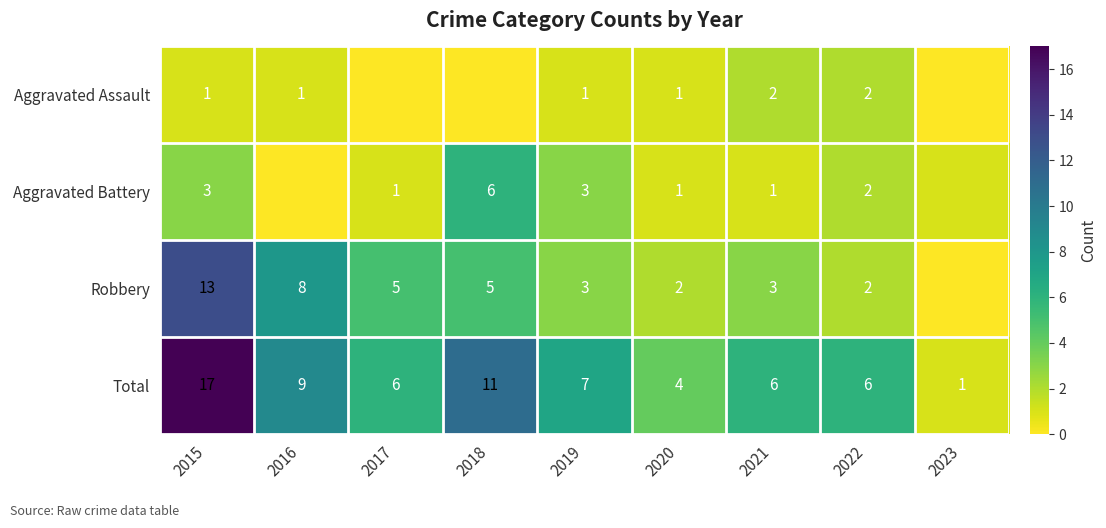

Is the value of Total at 2023 greater than the value of Robbery at 2022?

No